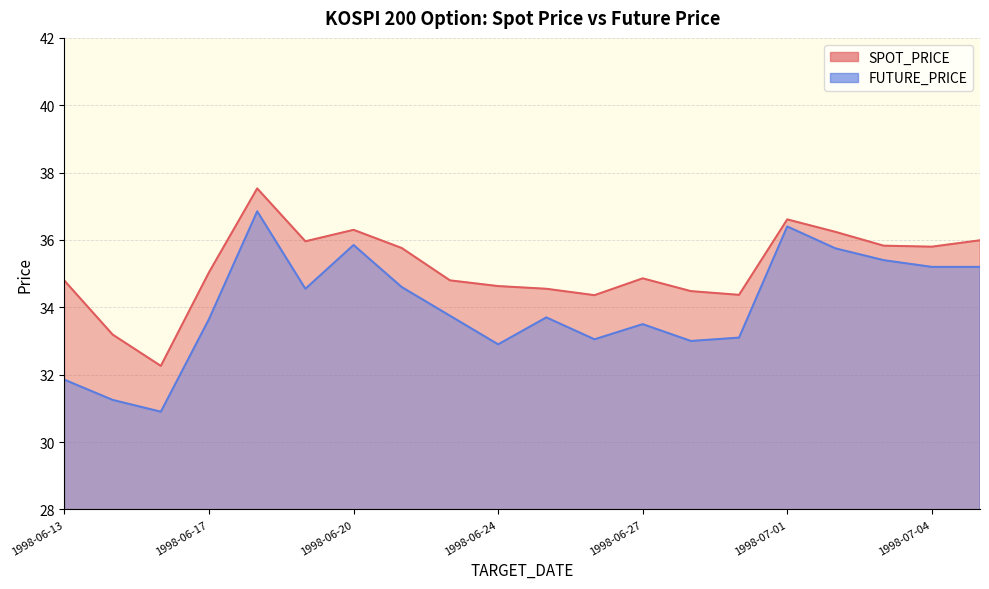

How many values in the SPOT_PRICE series exceed 35?

10